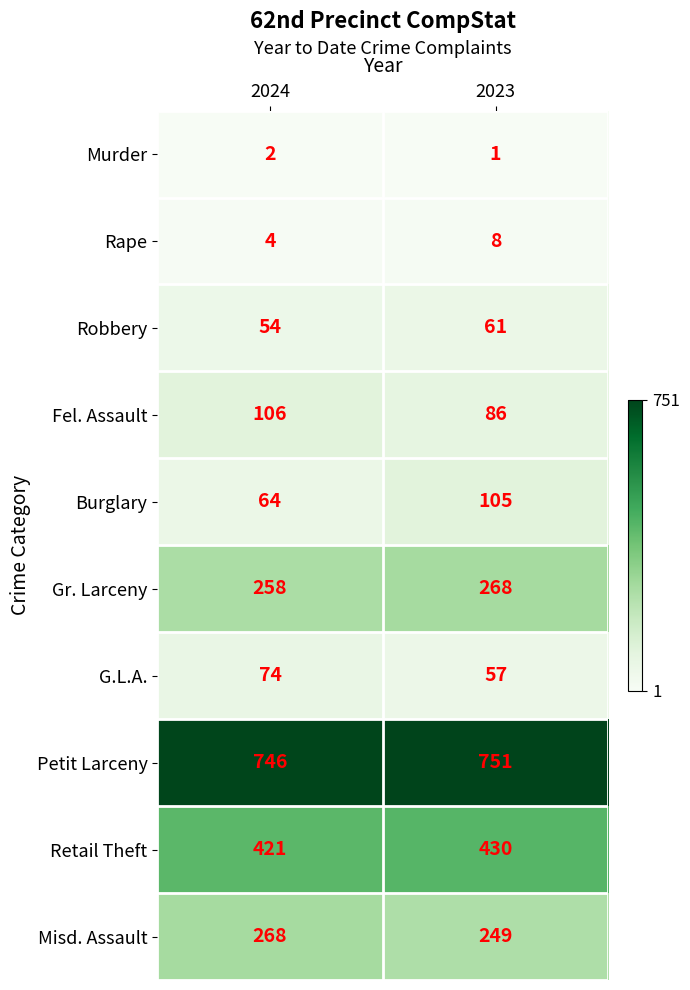

Which label corresponds to the smallest value in the chart?

2023